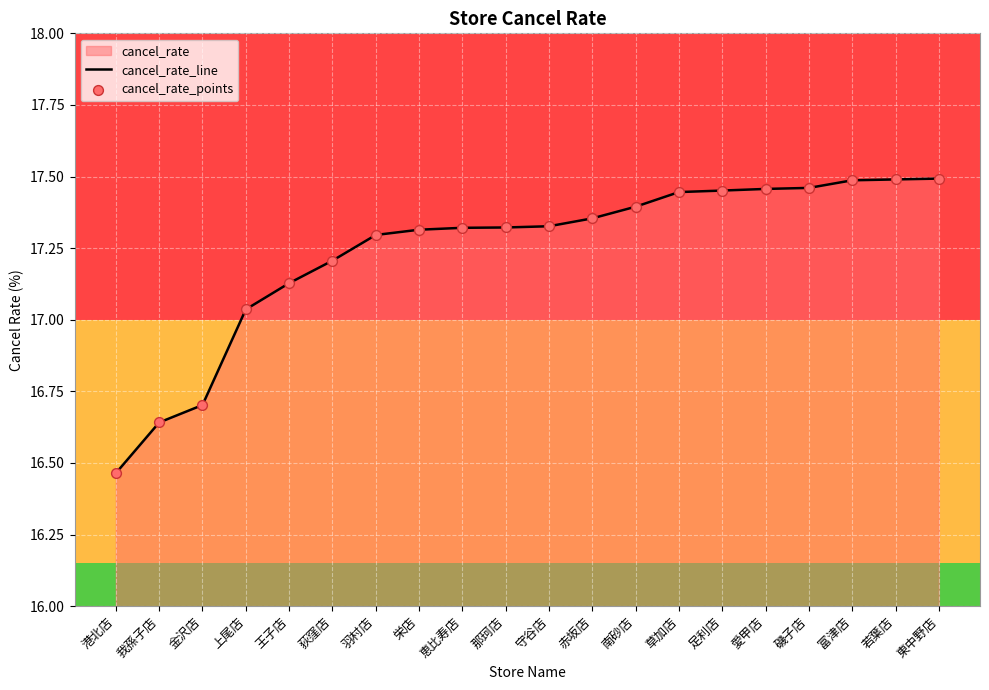

Which series contains the highest Y value?

cancel_rate_line